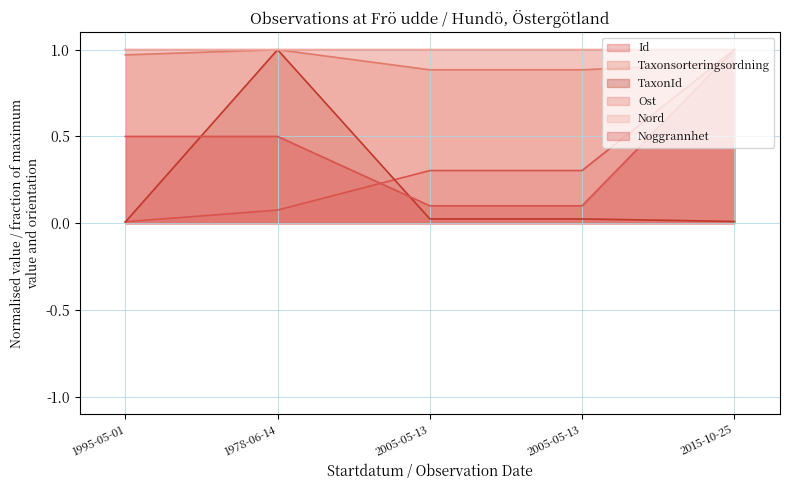

How many Noggrannhet values are between 0 and 1?

5